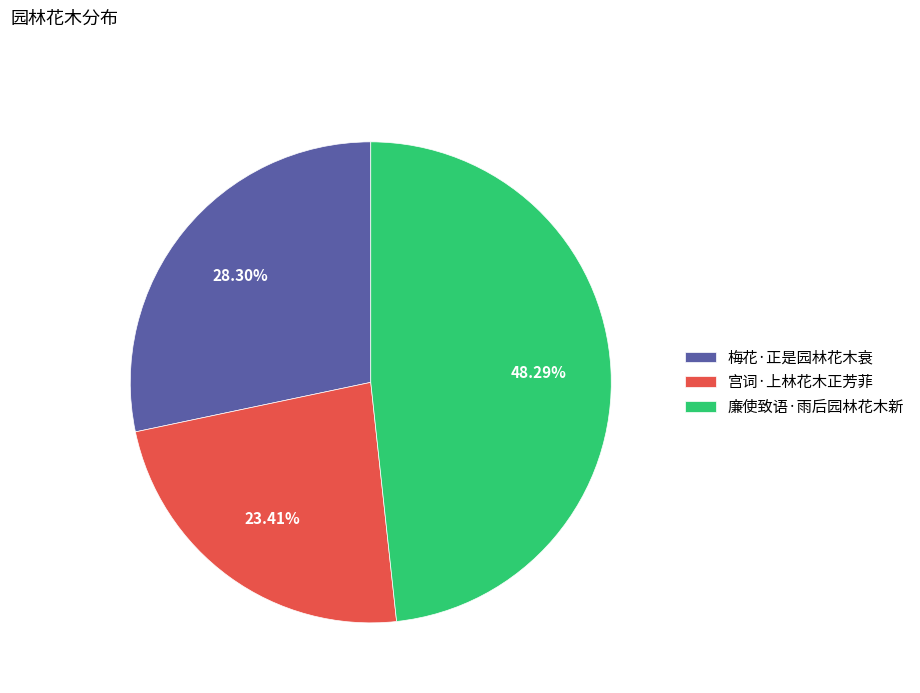

Combined, what portion of the pie is 廉使致语·雨后园林花木新 and 宫词·上林花木正芳菲?

71.7%